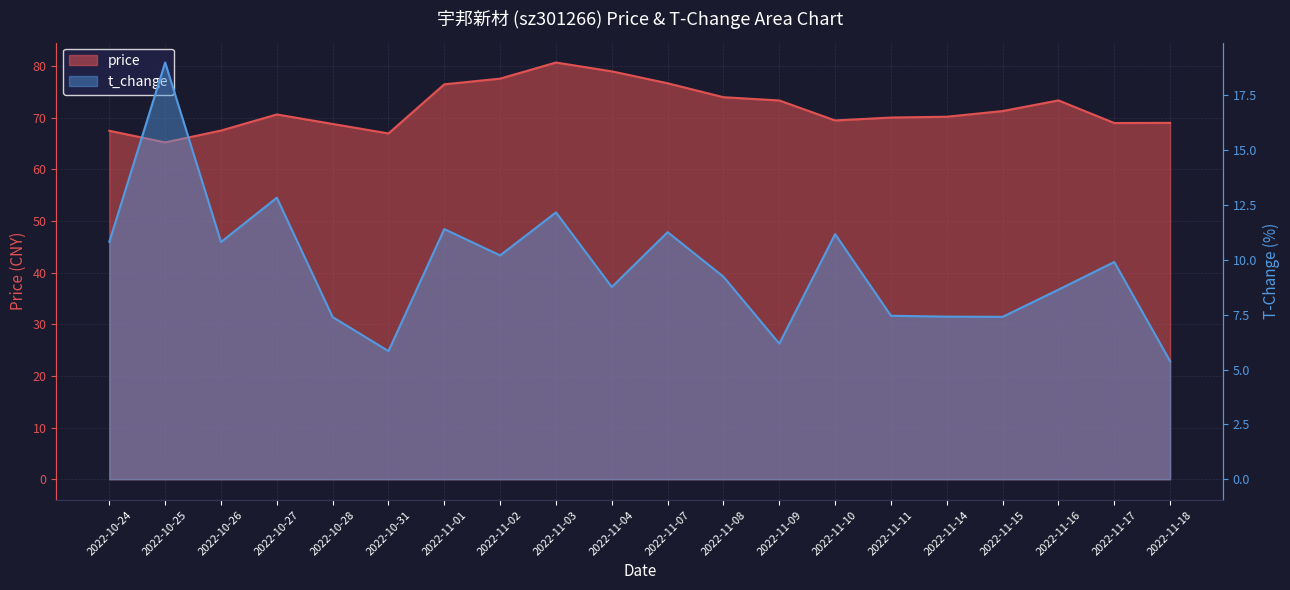

What is the difference between the second highest and second lowest values in the t_change series?

7.0